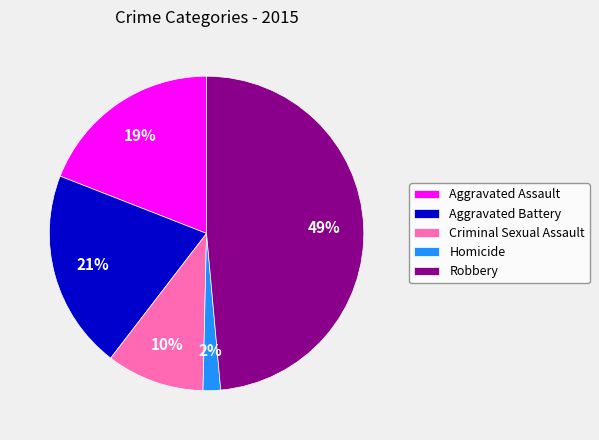

How many segments does this pie chart have?

5